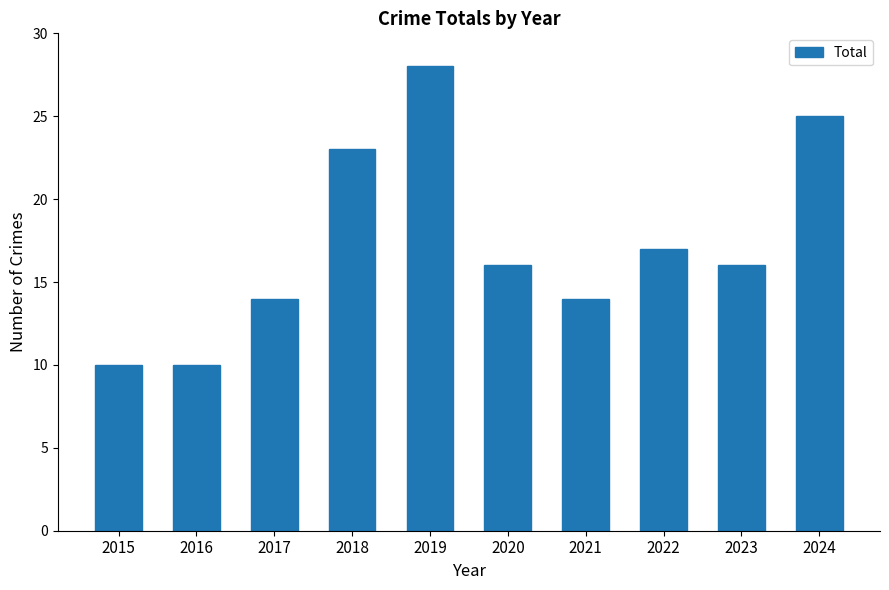

What is the value of the 6th bar from the left?

16